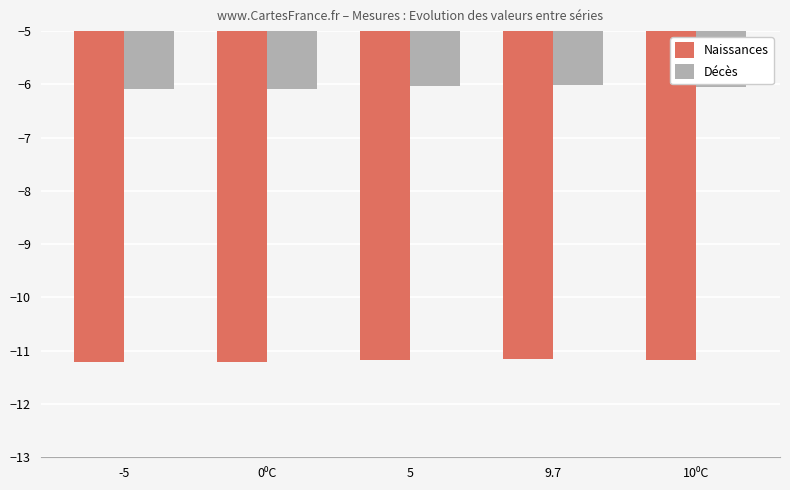

Are the bars grouped side by side (vs. stacked)?

Yes